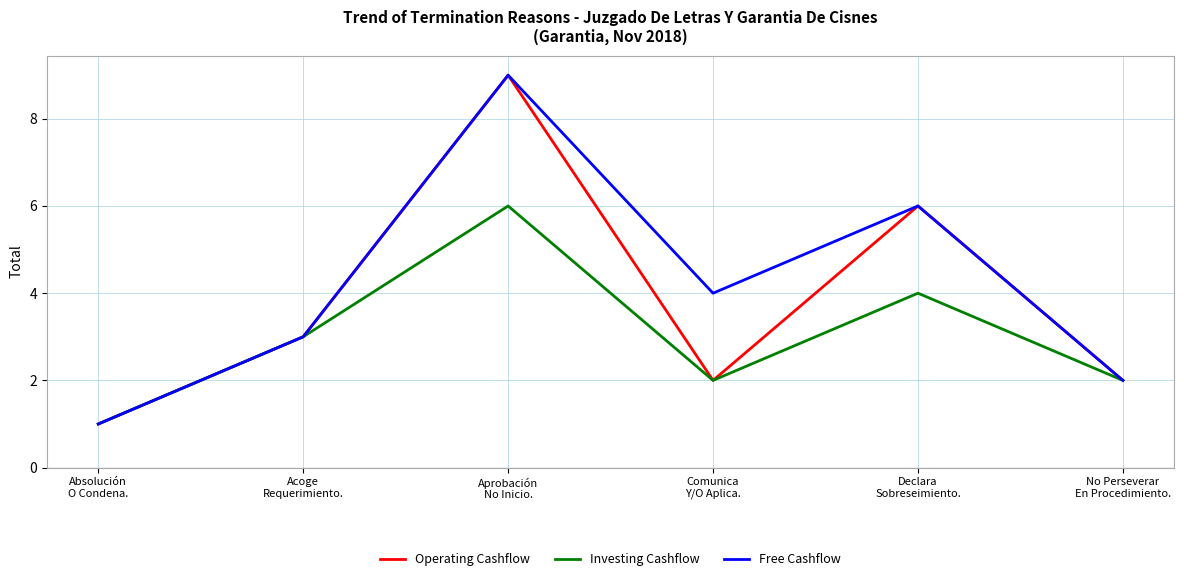

Rank the series by their average value, from highest to lowest.

Free Cashflow, Operating Cashflow, Investing Cashflow